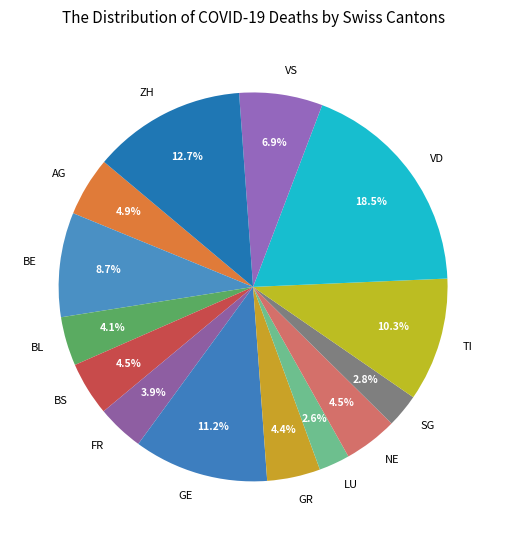

Count the number of slices in the pie.

14